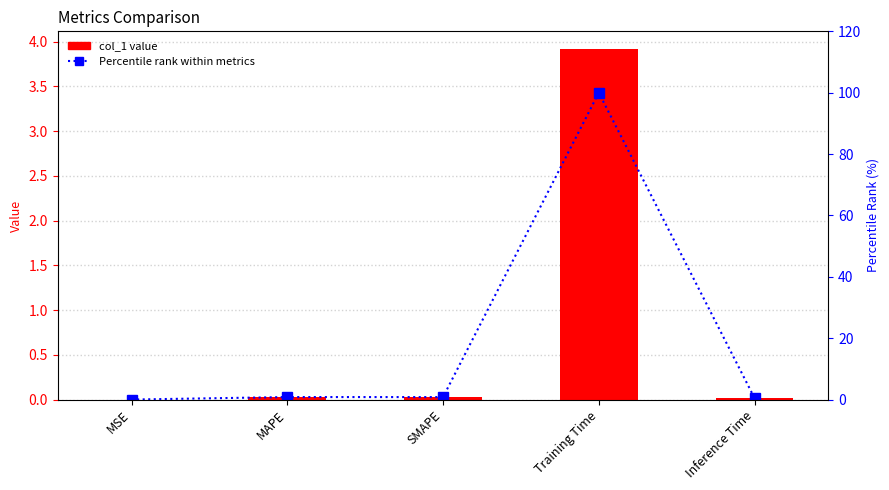

Rank the series by their average value, from lowest to highest.

col_1, Percentile Rank